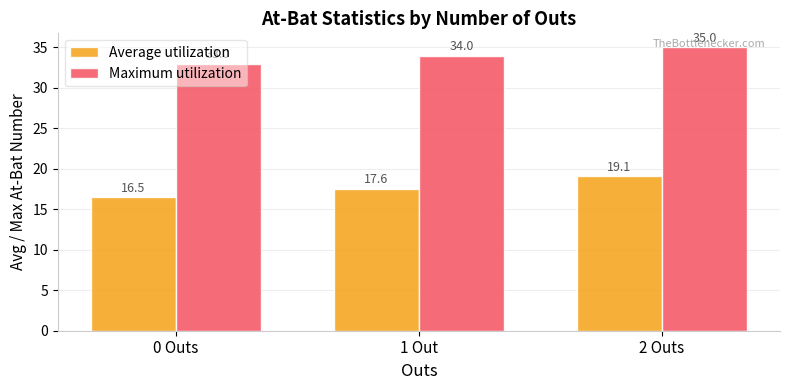

What is the average value of the Average utilization series?

17.7